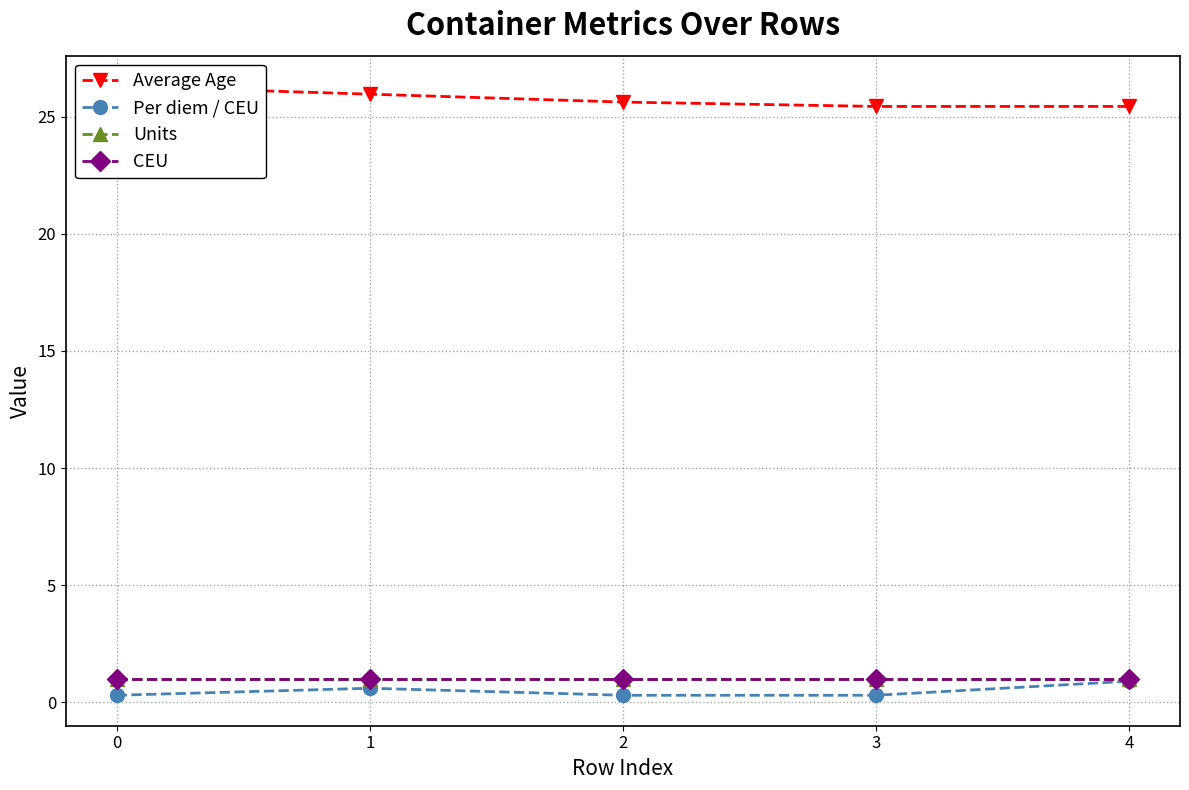

True or false: CEU has more than 1 interior local peaks.

False